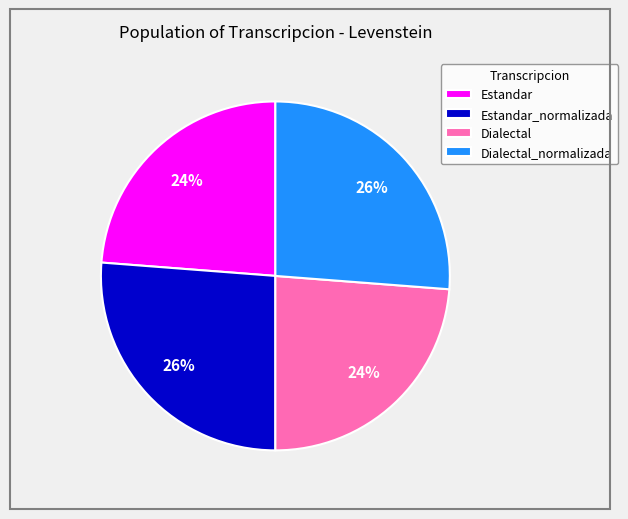

What is the ratio of the value at Estandar to the value at Dialectal_normalizada?

0.9